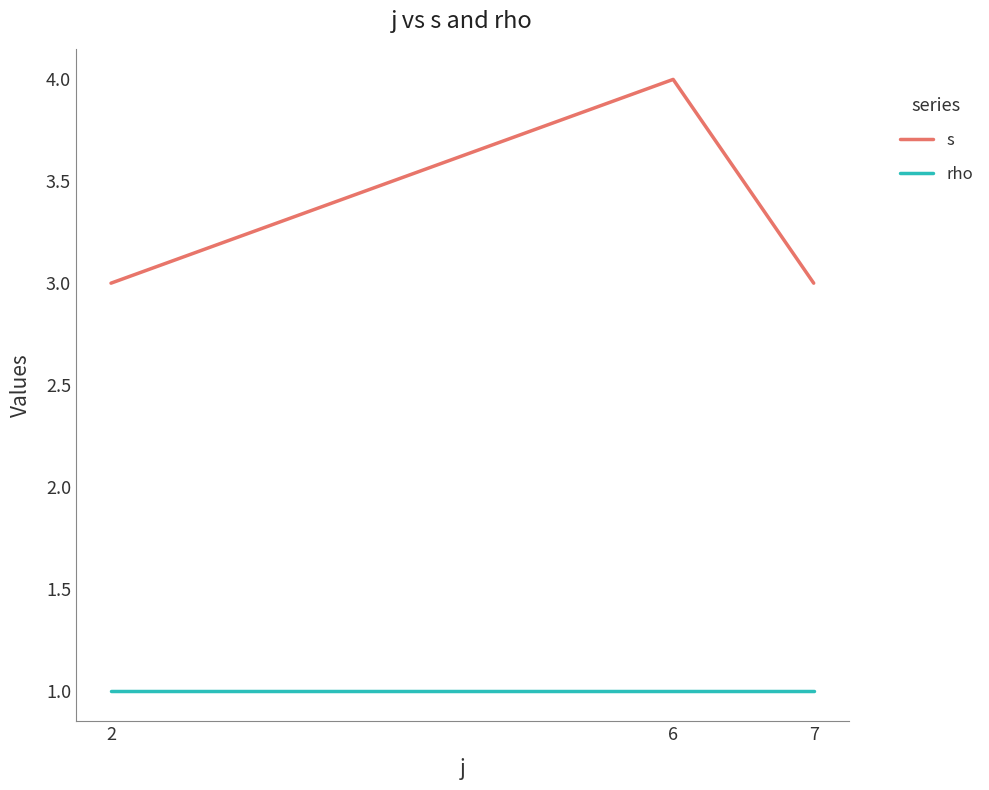

What is the total value across all series at 7?

4